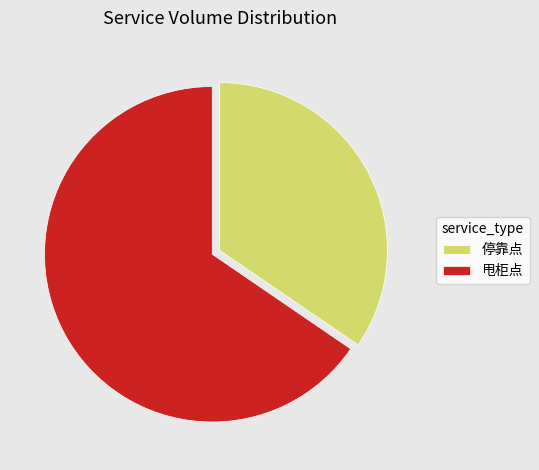

Count the number of slices in the pie.

2